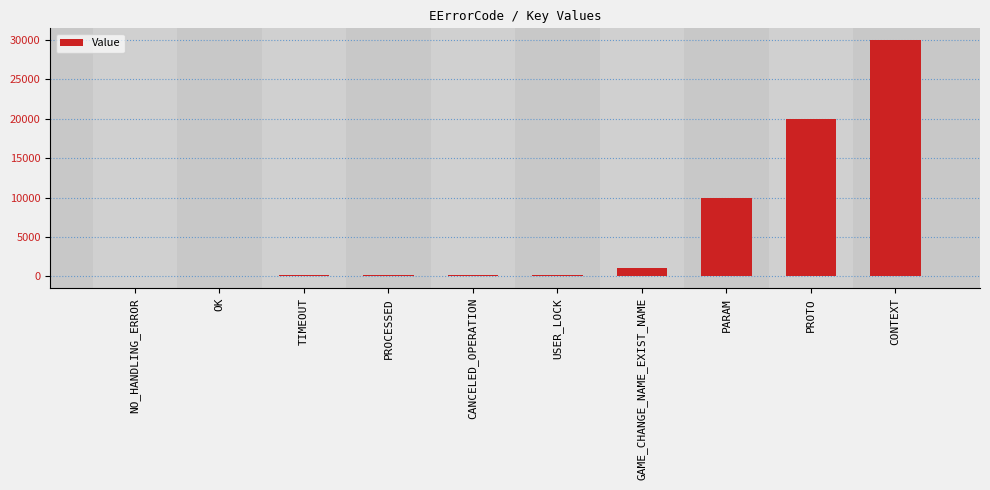

Between CONTEXT and GAME_CHANGE_NAME_EXIST_NAME, which is larger?

CONTEXT